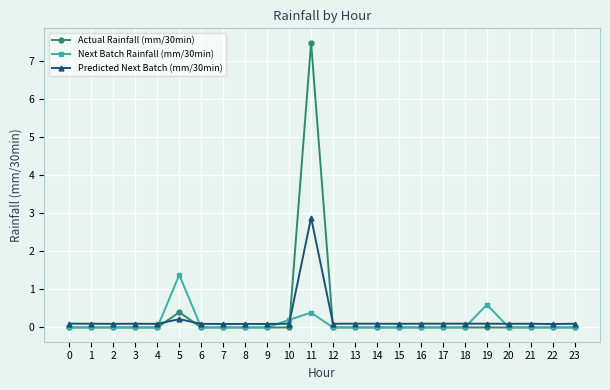

Reading left to right, extract all data points from this chart.

Actual Rainfall (mm/30min): 0=0.0	1=0.0	2=0.0	3=0.0	4=0.0	5=0.4	6=0.0	7=0.0	8=0.0	9=0.0	10=0.0	11=7.5	12=0.0	13=0.0	14=0.0	15=0.0	16=0.0	17=0.0	18=0.0	19=0.0	20=0.0	21=0.0	22=0.0	23=0.0
Next Batch Rainfall (mm/30min): 0=0.0	1=0.0	2=0.0	3=0.0	4=0.0	5=1.4	6=0.0	7=0.0	8=0.0	9=0.0	10=0.2	11=0.4	12=0.0	13=0.0	14=0.0	15=0.0	16=0.0	17=0.0	18=0.0	19=0.6	20=0.0	21=0.0	22=0.0	23=0.0
Predicted Next Batch (mm/30min): 0=0.1	1=0.1	2=0.1	3=0.1	4=0.1	5=0.2	6=0.1	7=0.1	8=0.1	9=0.1	10=0.1	11=2.9	12=0.1	13=0.1	14=0.1	15=0.1	16=0.1	17=0.1	18=0.1	19=0.1	20=0.1	21=0.1	22=0.1	23=0.1